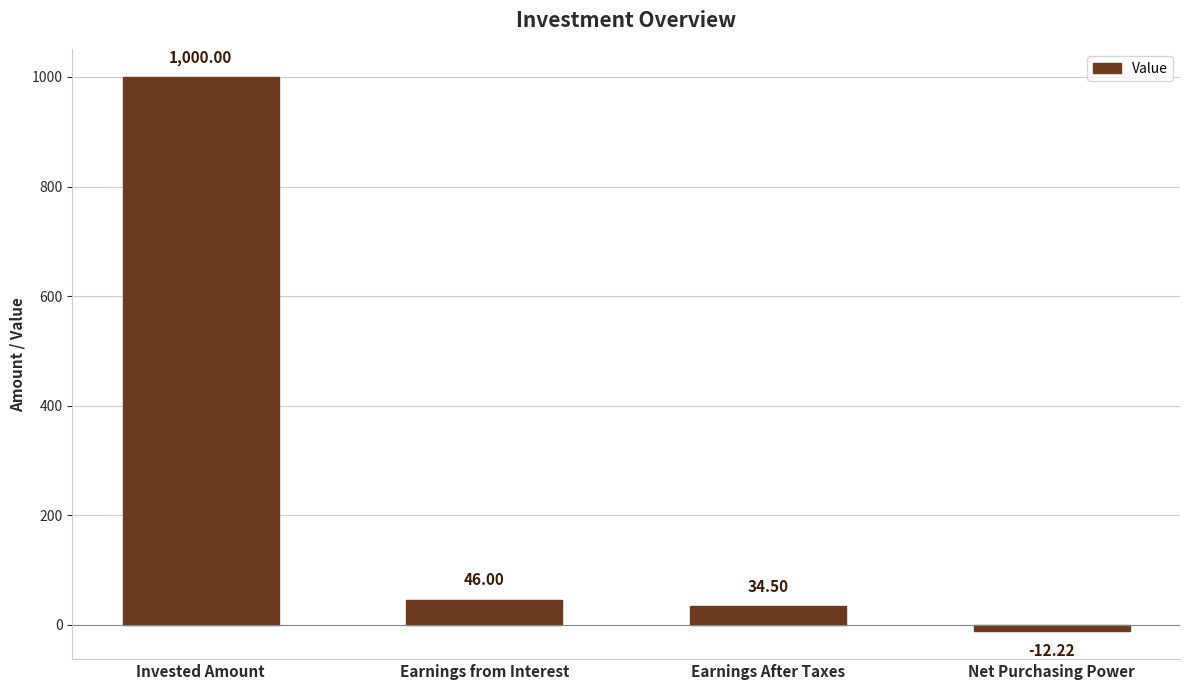

Rank the categories by value from highest to lowest.

Invested Amount, Earnings from Interest, Earnings After Taxes, Net Purchasing Power